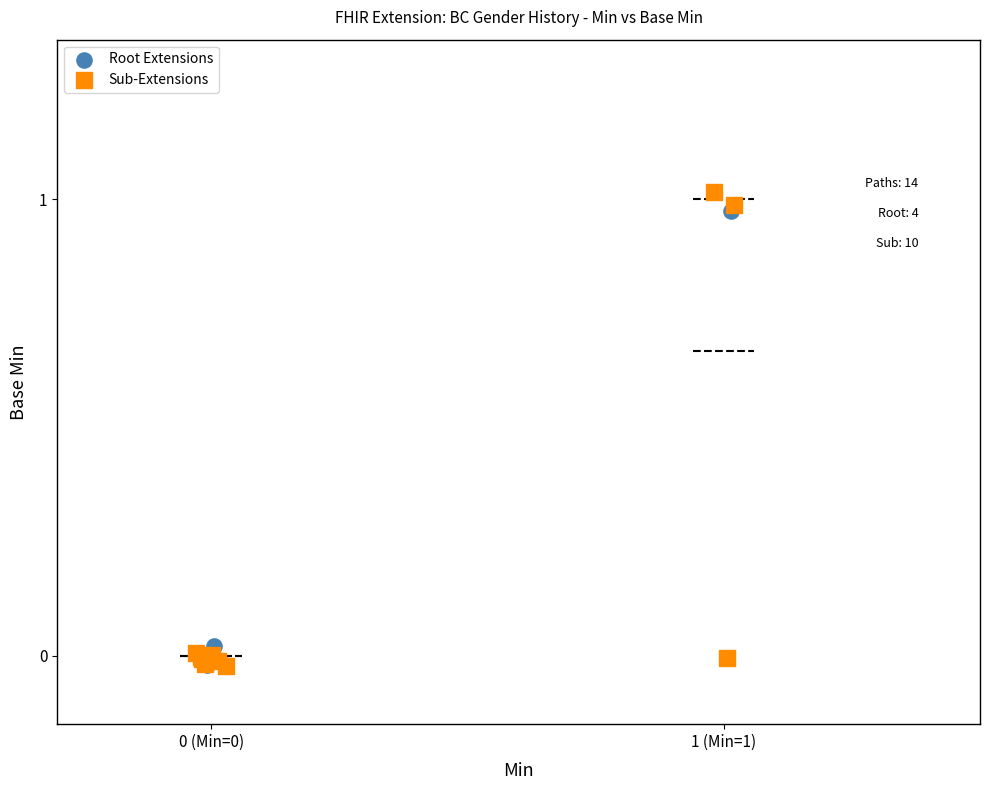

Which series contains the highest Y value?

Sub-Extensions